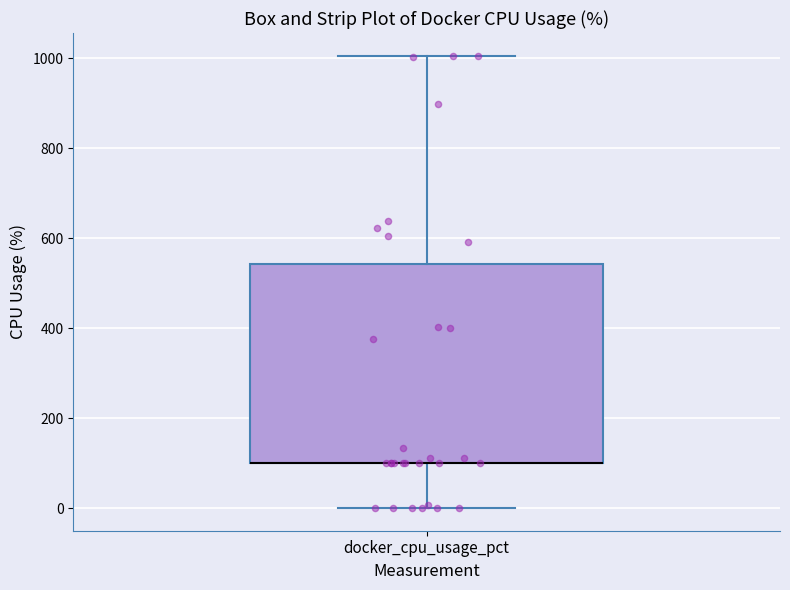

Read this box plot against the y-axis: the position of the median line, the range covered by the box, and the ends of both whiskers. The values are not printed on the chart, so give them approximately, as read against the axis.

median 100 (drawn on the box's lower edge), box 100 to 540, whiskers 0 to 1000